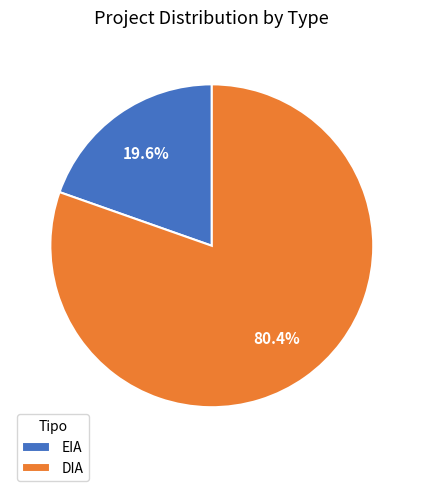

What is the total percentage of EIA and DIA?

100.0%